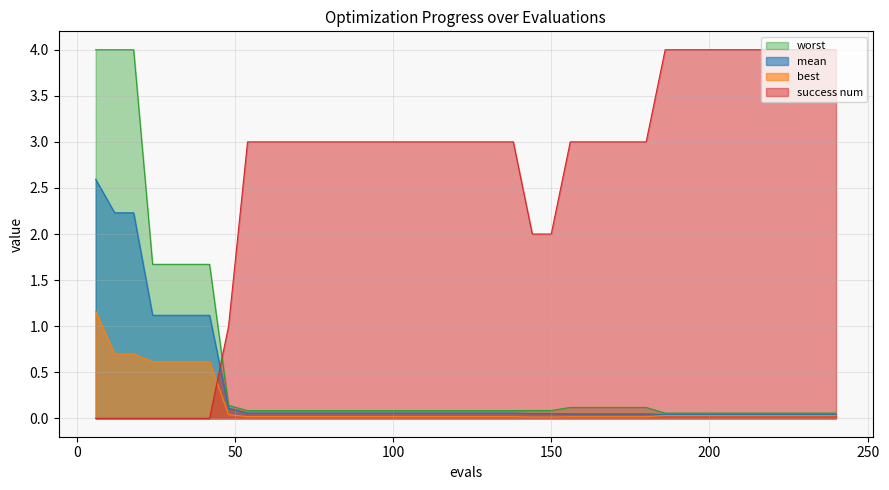

After their last crossing, which series has the higher values: best or success num?

success num